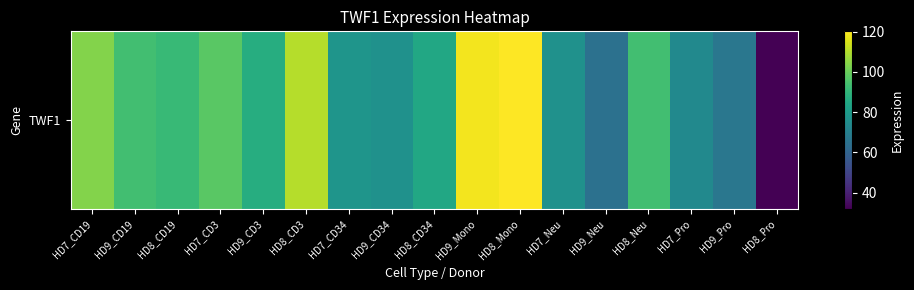

How many values exceed 86?

9